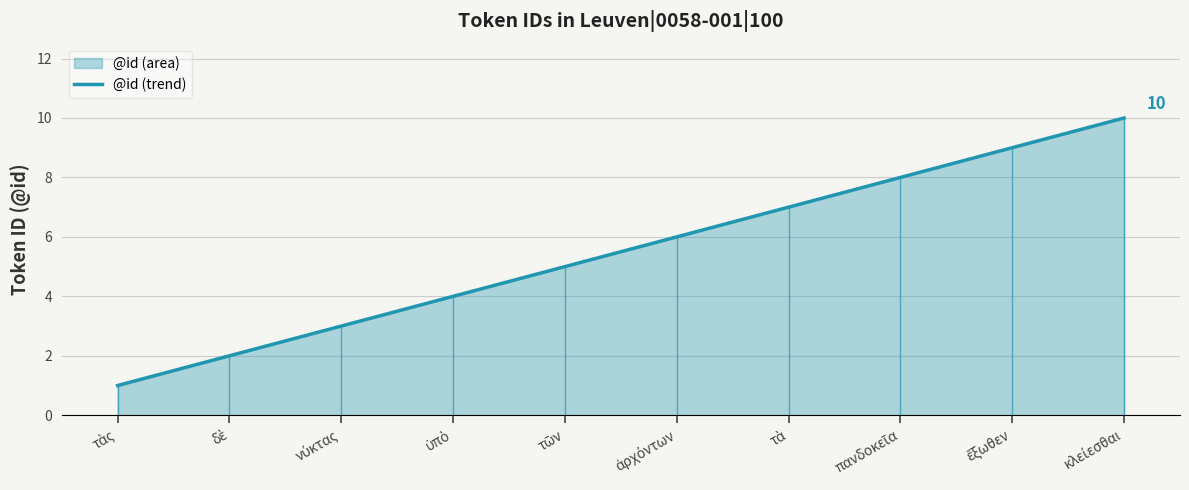

What is the minimum value shown in the chart?

1